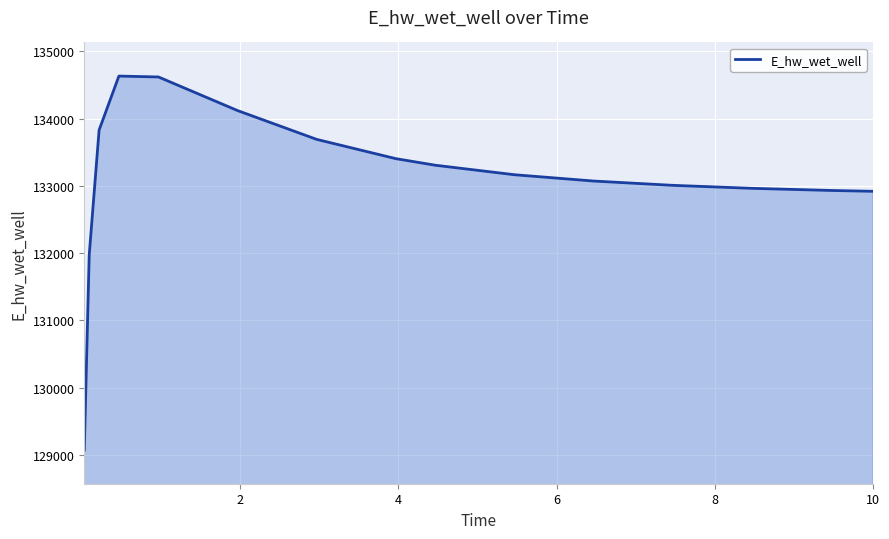

Does the chart have visible grid lines?

Yes